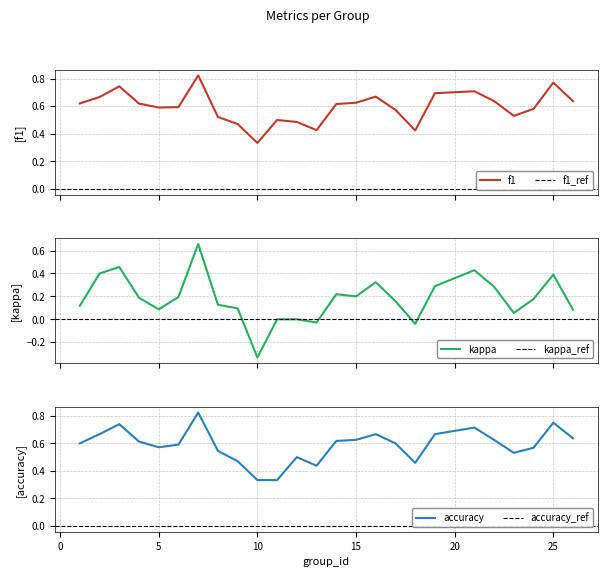

Reading left to right, extract all data points from this chart.

f1: 1=0.6	2=0.7	3=0.7	4=0.6	5=0.6	6=0.6	7=0.8	8=0.5	9=0.5	10=0.3	11=0.5	12=0.5	13=0.4	14=0.6	15=0.6	16=0.7	17=0.6	18=0.4	19=0.7	21=0.7	22=0.6	23=0.5	24=0.6	25=0.8	26=0.6
kappa: 1=0.1	2=0.4	3=0.5	4=0.2	5=0.1	6=0.2	7=0.7	8=0.1	9=0.1	10=-0.3	11=0.0	12=0.0	13=-0.0	14=0.2	15=0.2	16=0.3	17=0.2	18=-0.0	19=0.3	21=0.4	22=0.3	23=0.1	24=0.2	25=0.4	26=0.1
accuracy: 1=0.6	2=0.7	3=0.7	4=0.6	5=0.6	6=0.6	7=0.8	8=0.5	9=0.5	10=0.3	11=0.3	12=0.5	13=0.4	14=0.6	15=0.6	16=0.7	17=0.6	18=0.5	19=0.7	21=0.7	22=0.6	23=0.5	24=0.6	25=0.8	26=0.6